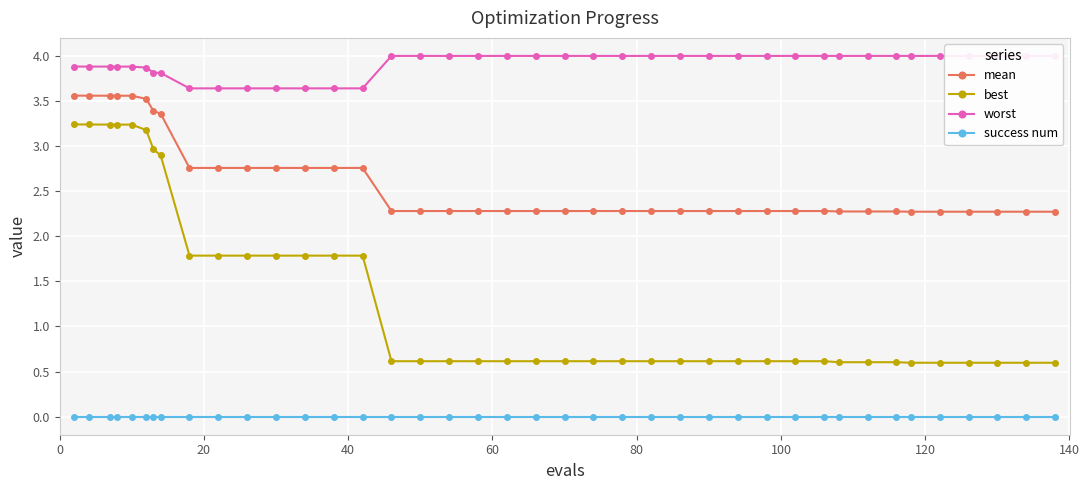

True or false: mean and best intersect in this chart.

False